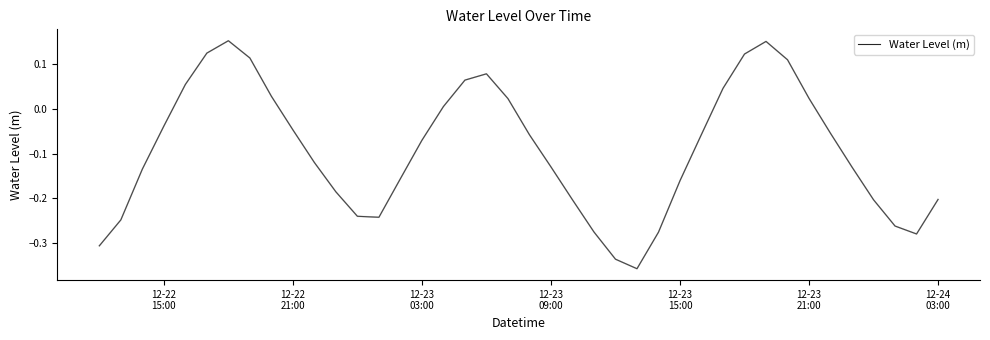

What is the difference between the maximum and minimum values?

0.5